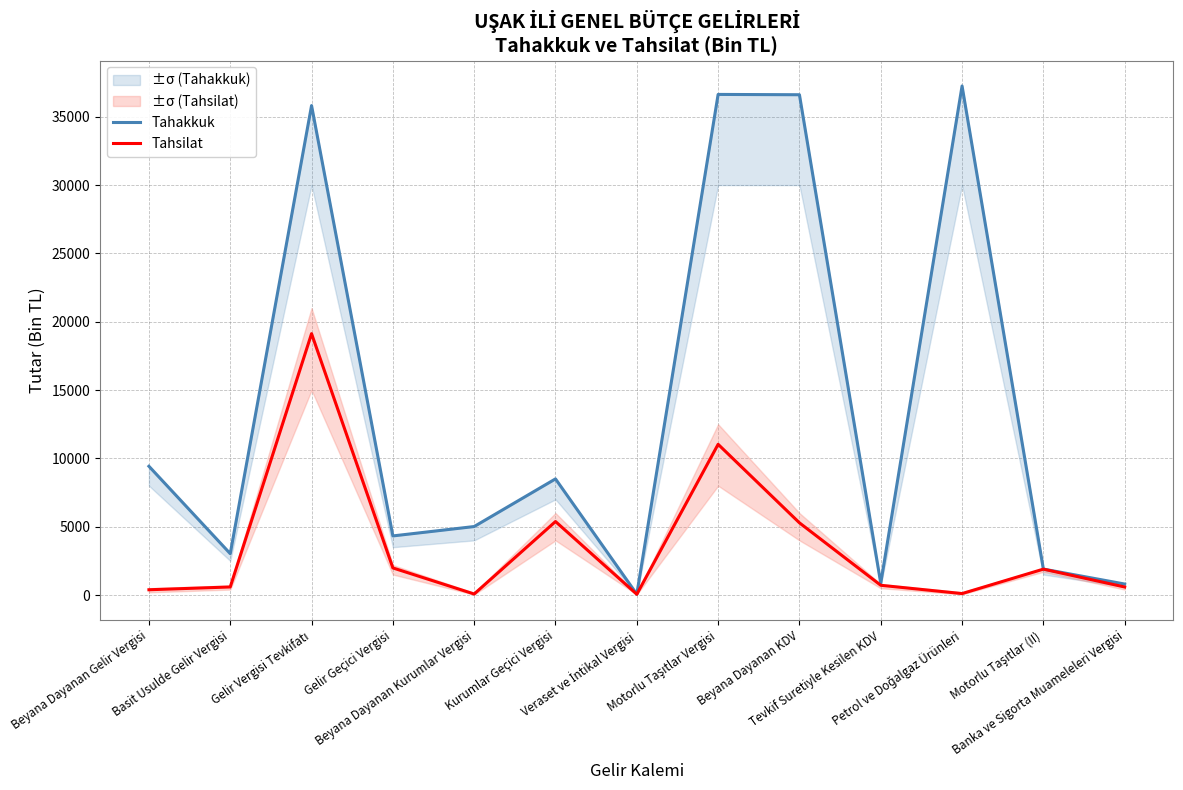

At which category is the sum across all series the highest?

Gelir Vergisi Tevkifatı